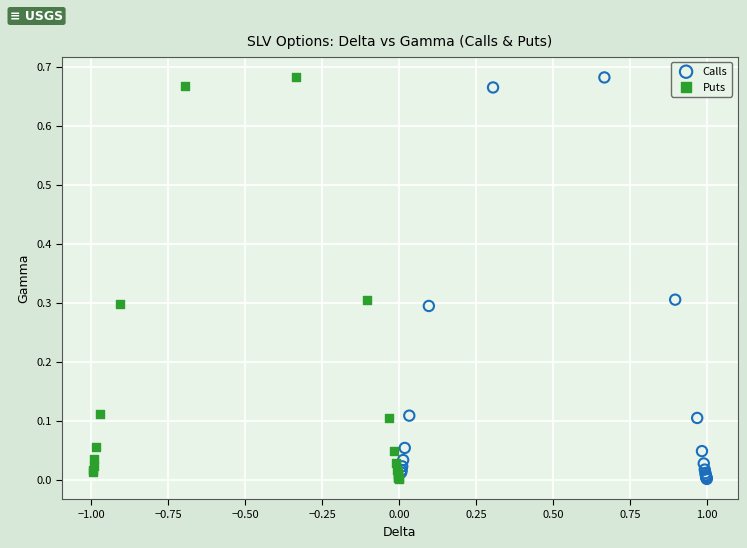

Which series has the largest Y range (max minus min)?

Puts